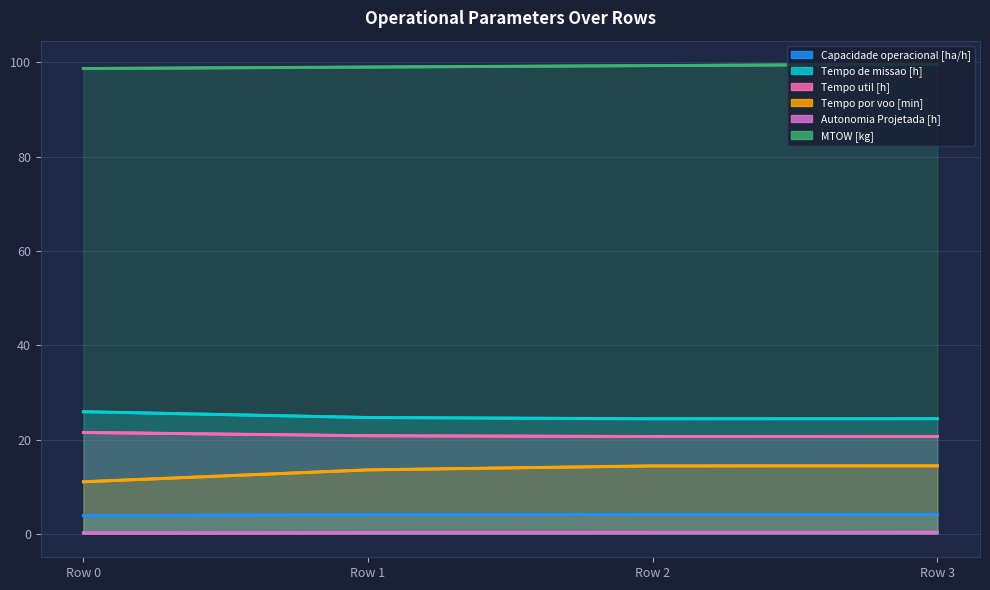

What is the spread (max minus min) of values at Row 2?

99.1